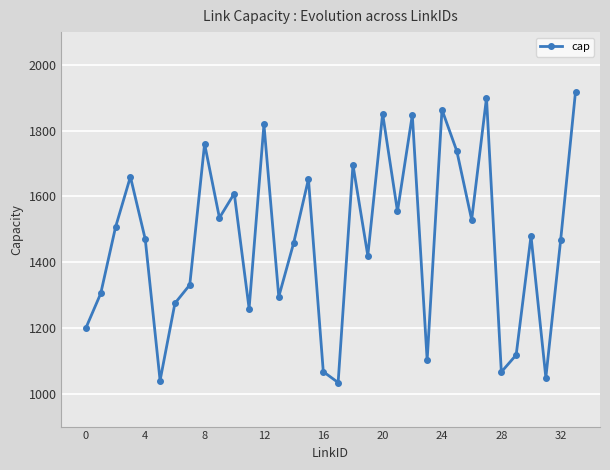

What is the maximum value shown in the chart?

1919